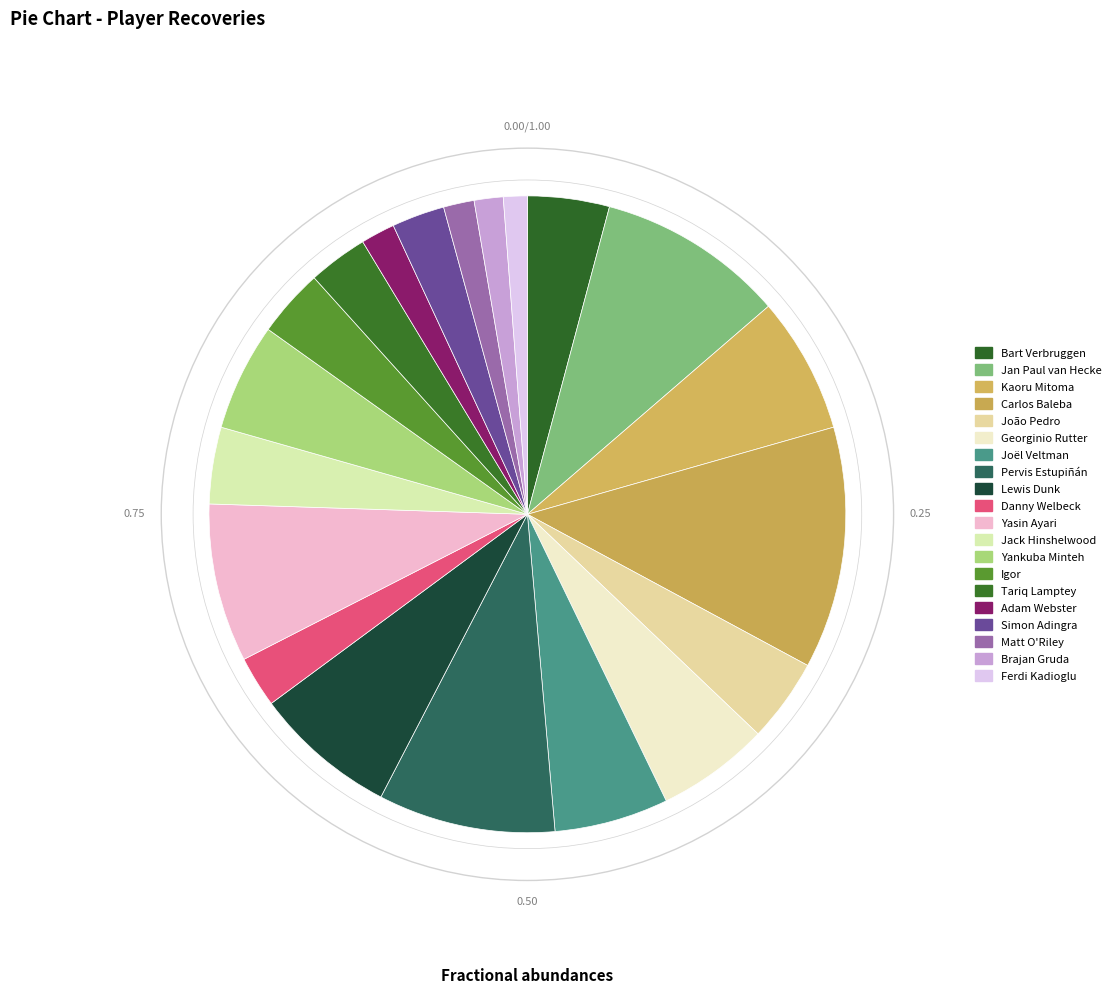

The Simon Adingra slice represents 3% of the pie. True or false?

True